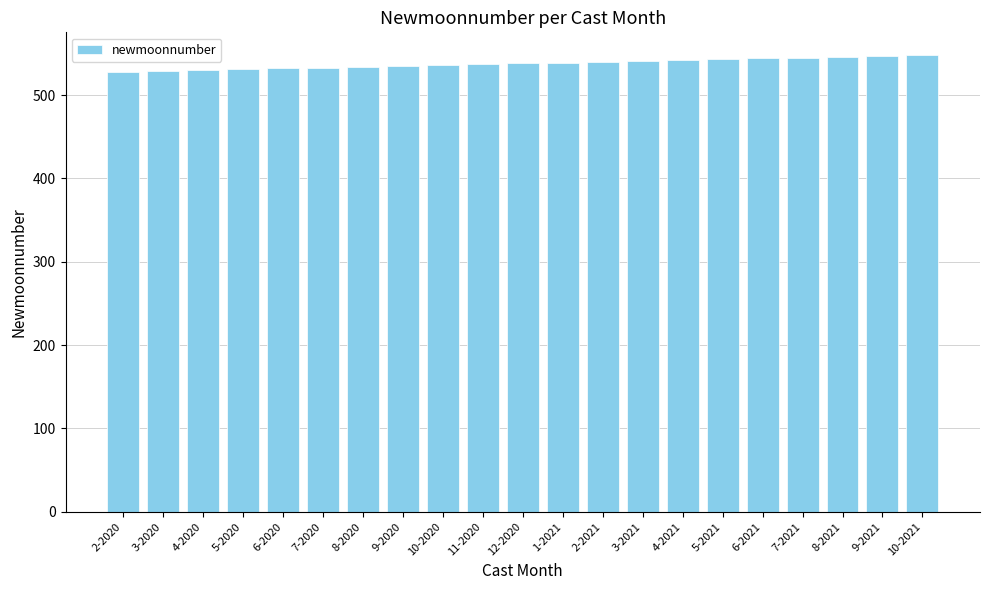

Does the chart contain stacked bars?

No